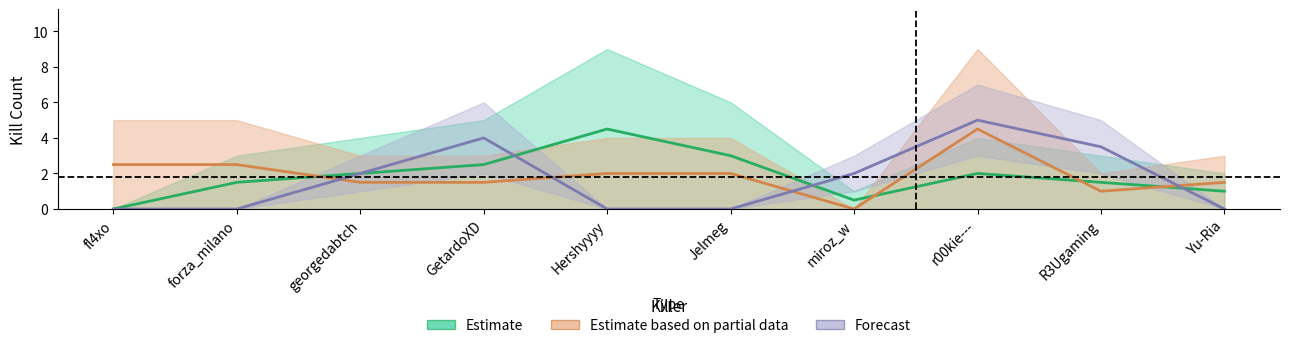

What is the approximate value of Estimate at r00kie---?

2.0